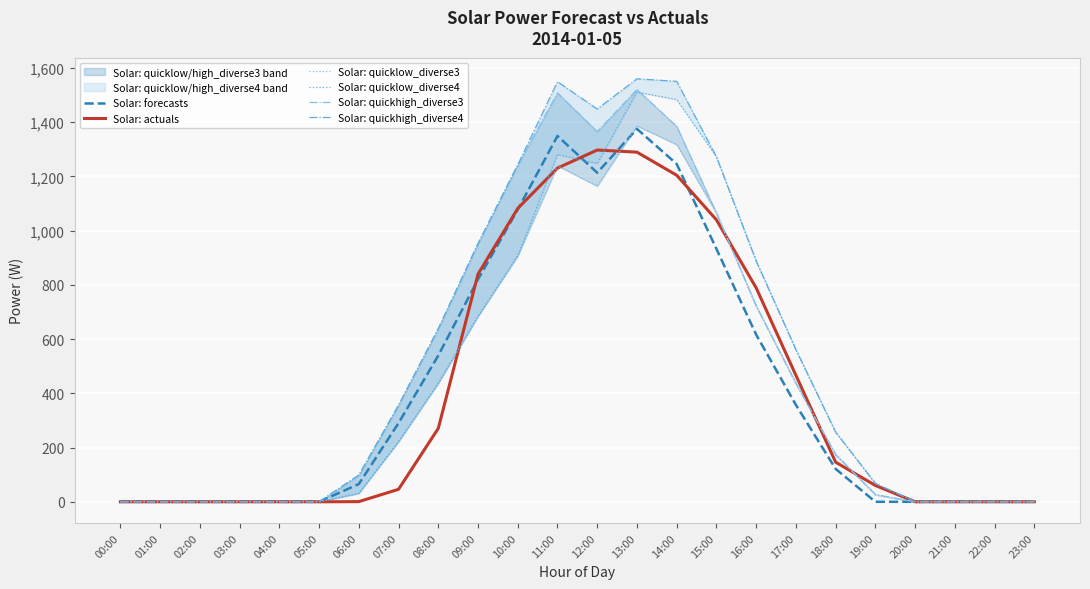

List the series in order of their peak value, highest first.

Solar: quickhigh_diverse4, Solar: quickhigh_diverse3, Solar: quicklow_diverse4, Solar: quicklow_diverse3, Solar: forecasts, Solar: actuals